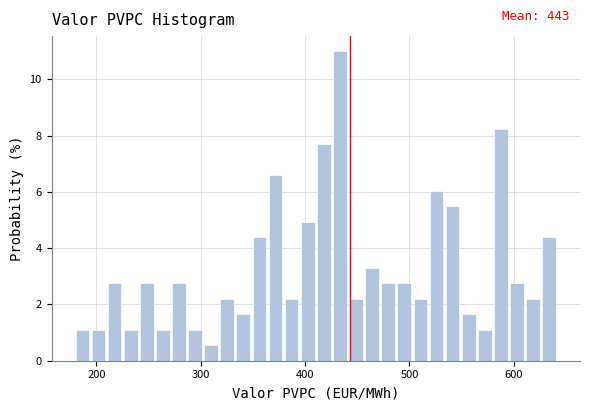

Read against the x-axis, roughly where is the centre of the tallest bar?

430